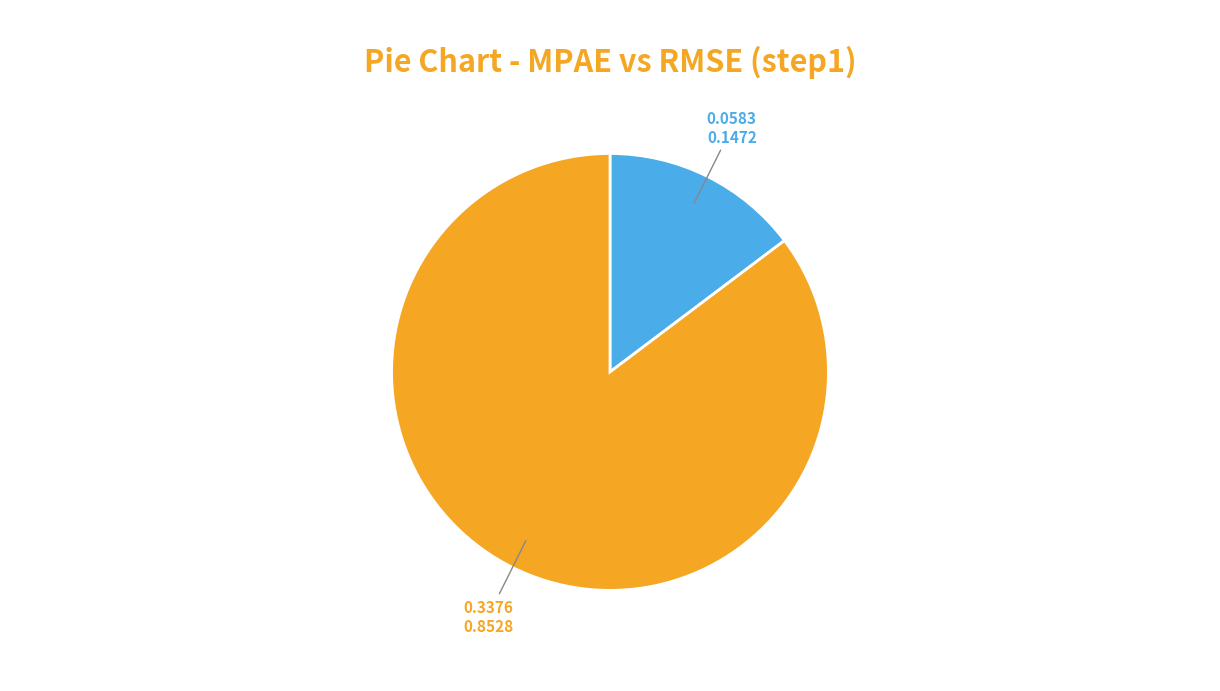

Is there any slice that represents more than half of the pie?

Yes